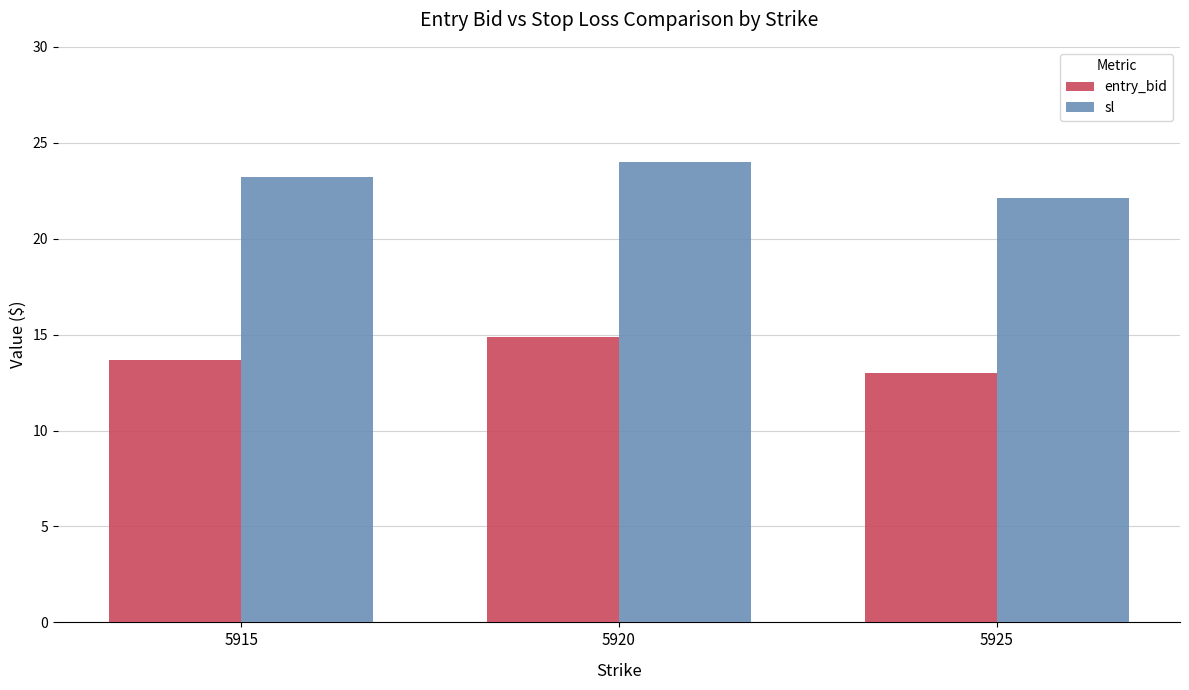

What is the greatest value displayed?

24.0